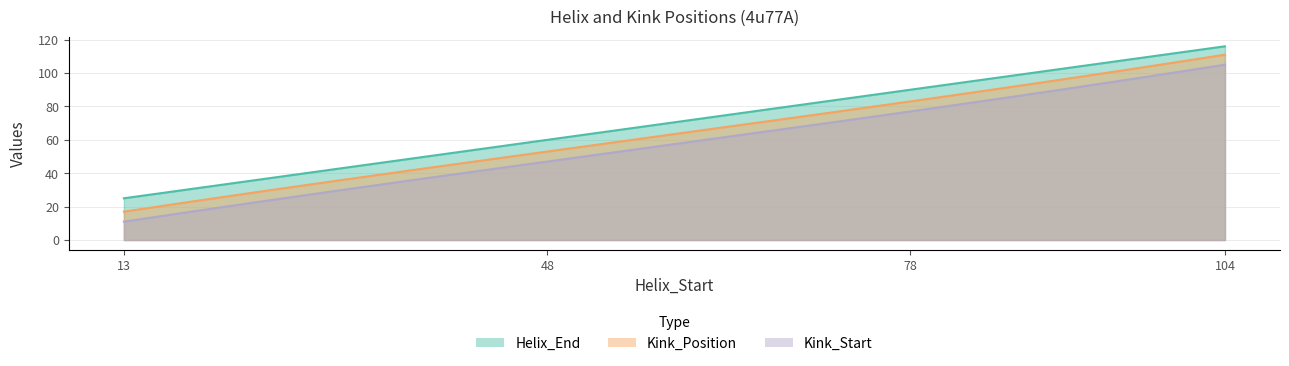

Is the value of Kink_Start at 78 greater than the value of Kink_Position at 13?

Yes